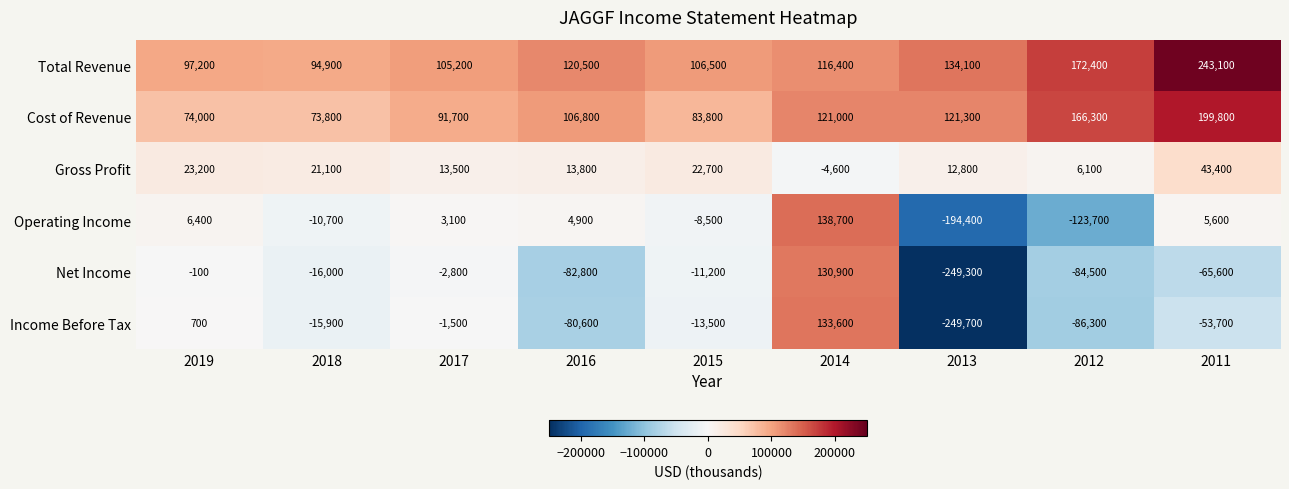

Which label corresponds to the largest value in the chart?

2011